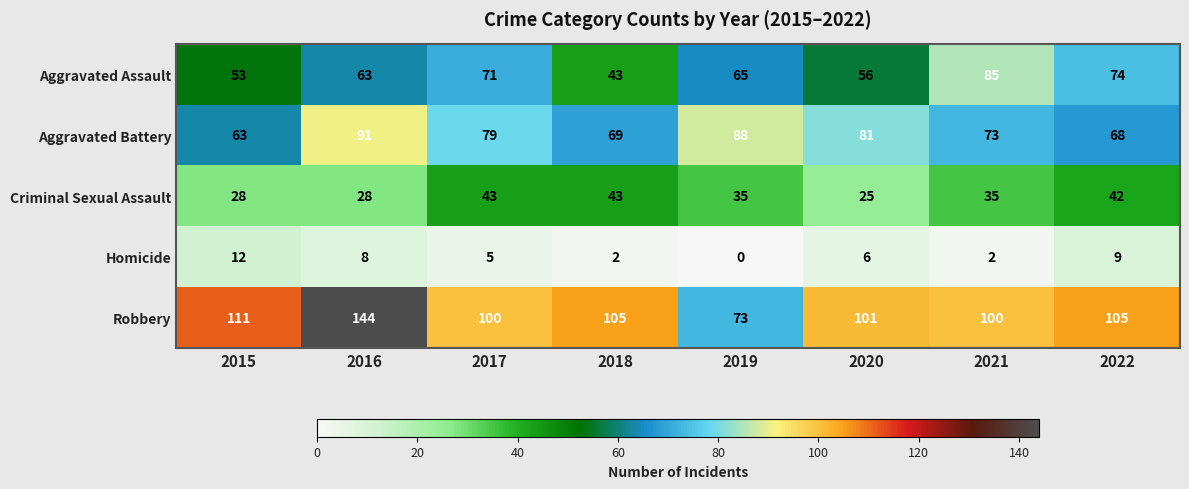

At which category does the chart reach its peak across all series?

2016